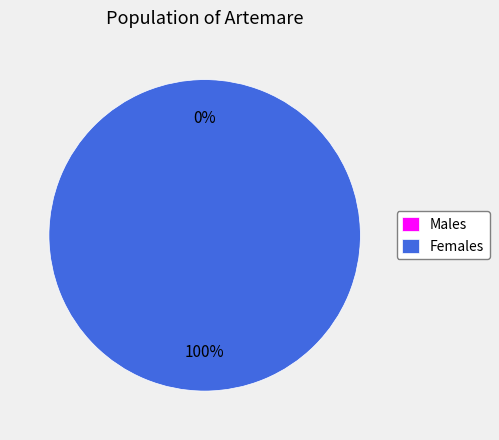

True or false: 1456872706 accounts for 0% of the total.

True